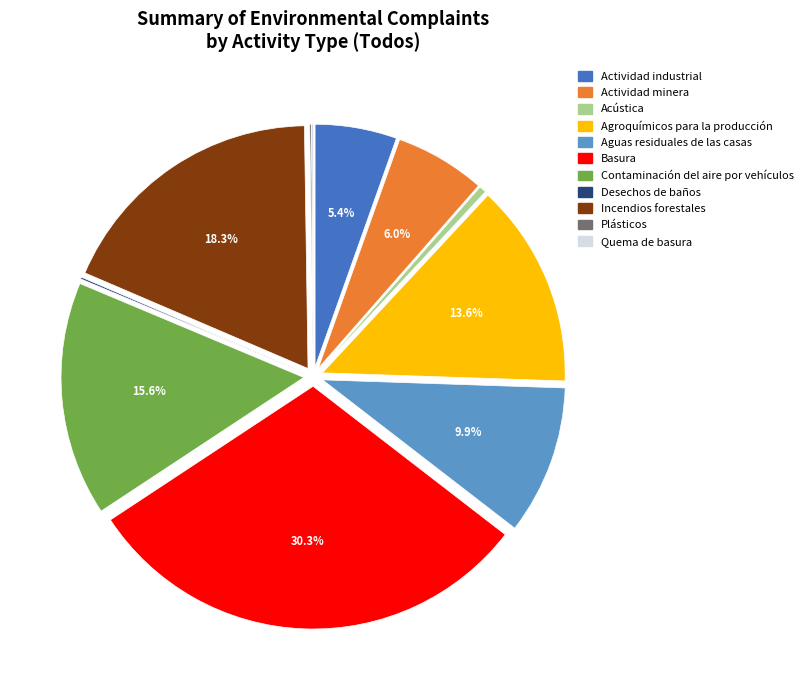

Do Basura and Actividad minera together represent more than half of the pie?

No